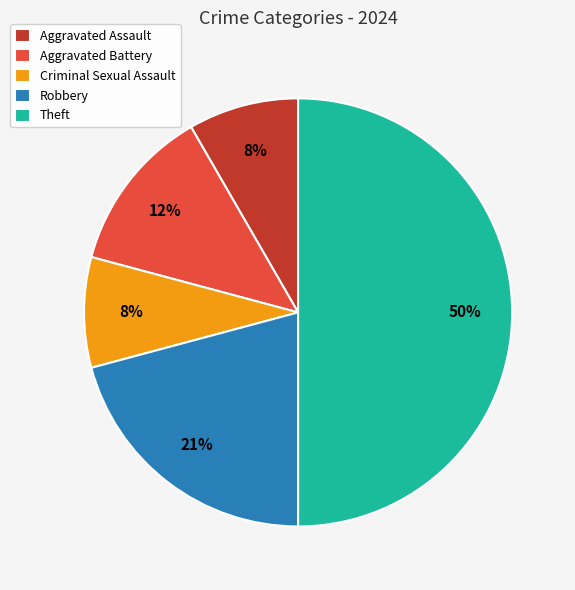

Which category has the biggest portion of the pie?

Theft